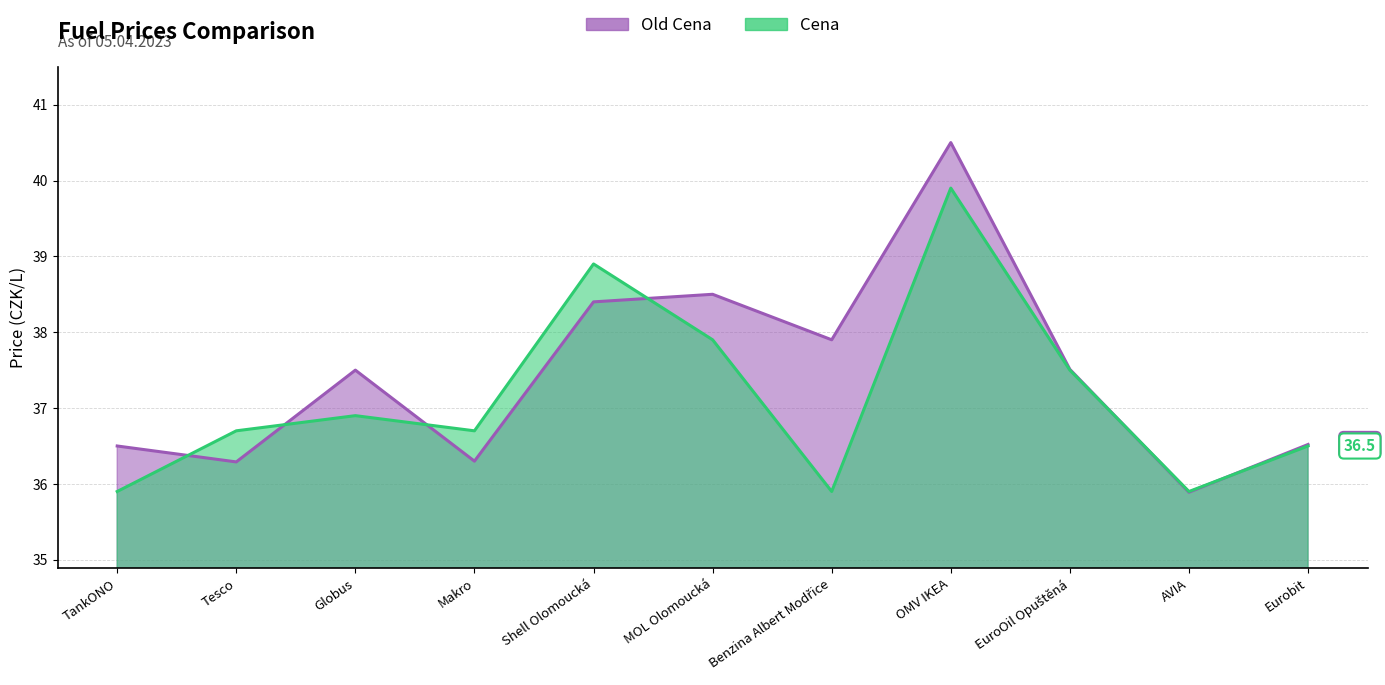

Which category has the lowest value in the Old Cena series?

AVIA